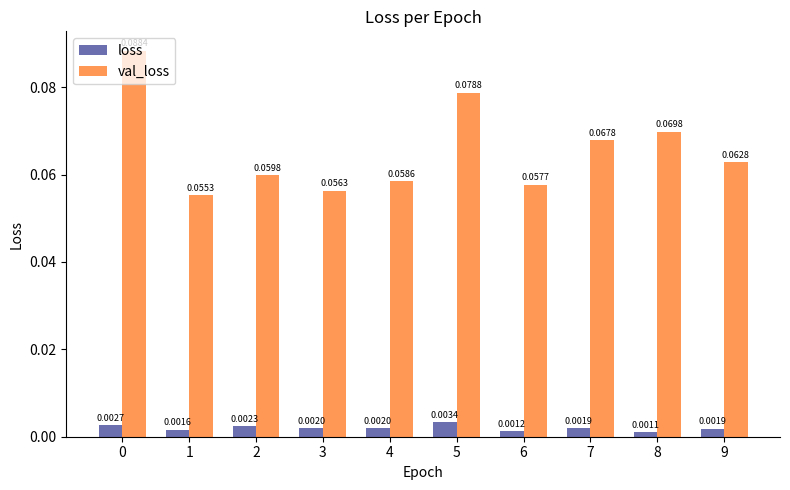

Which series has the widest spread of values?

val_loss